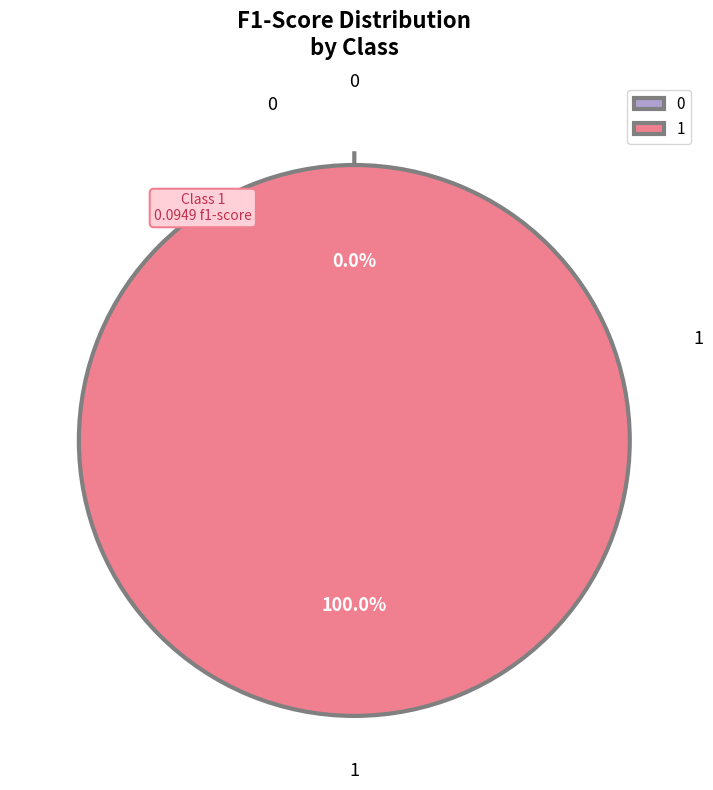

What portion of the pie excludes 0?

100.0%